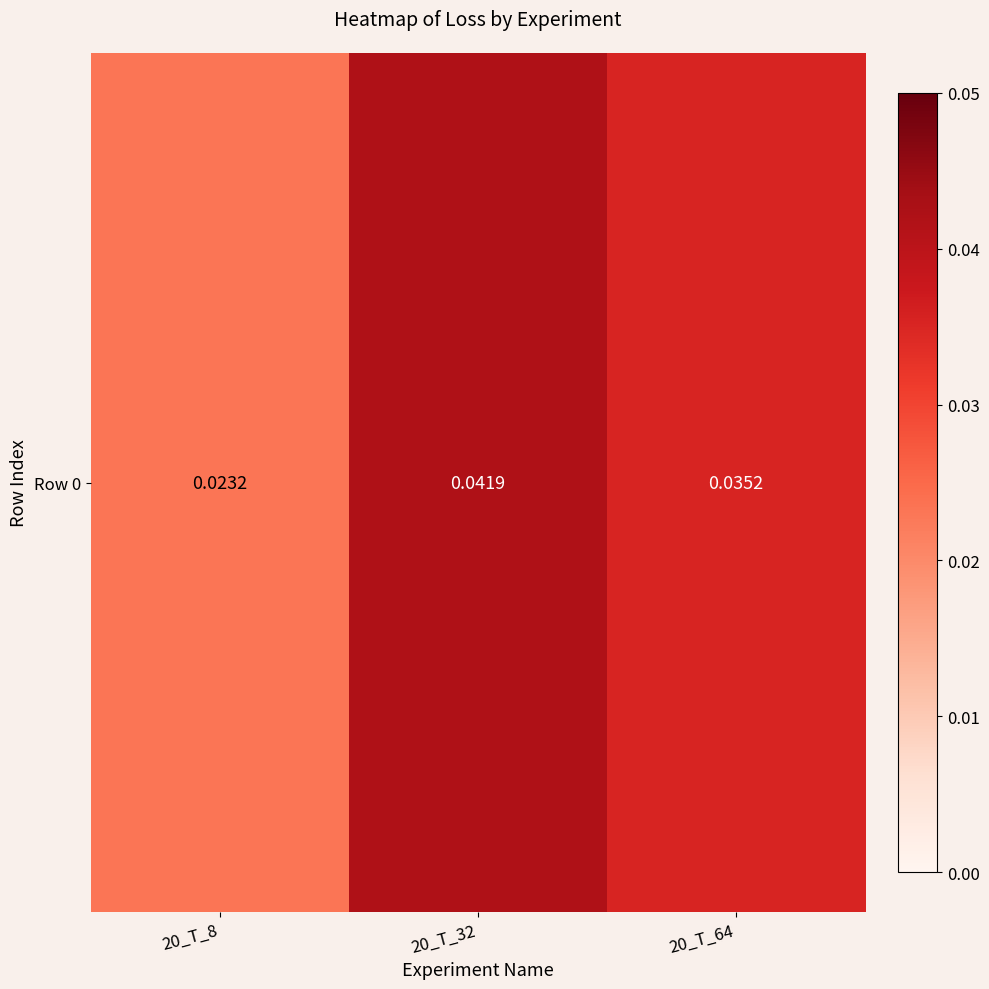

Which category has the highest value across all series?

20_T_32